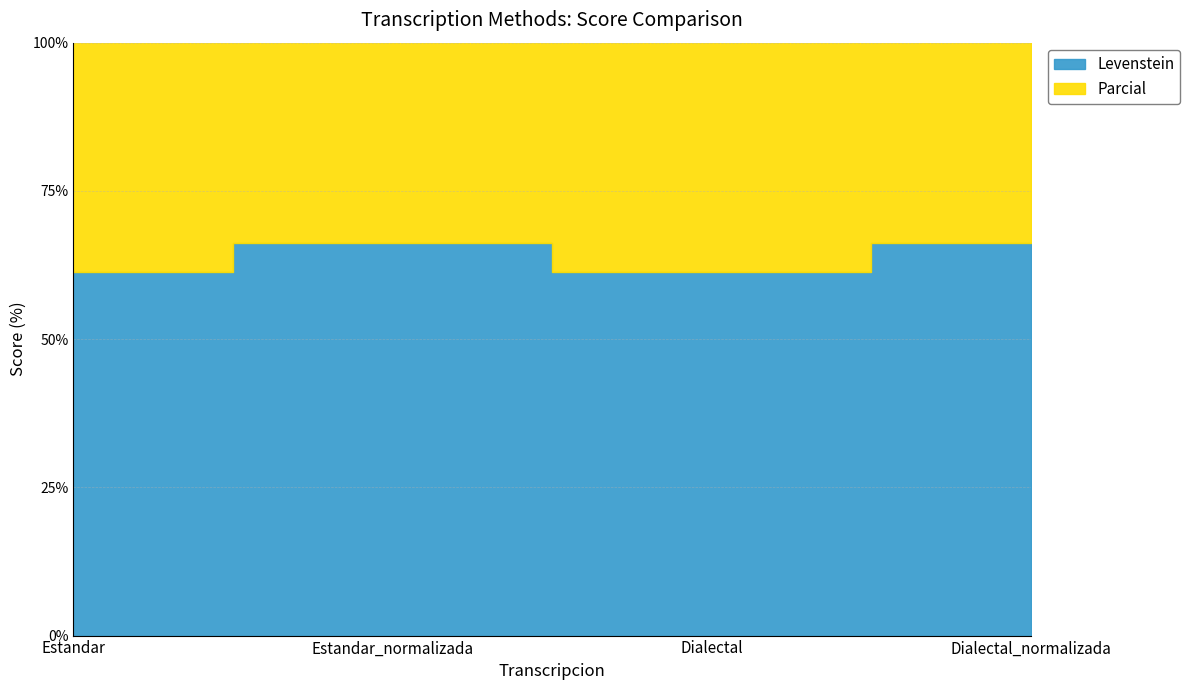

How many data points in Levenstein are less than 66?

2